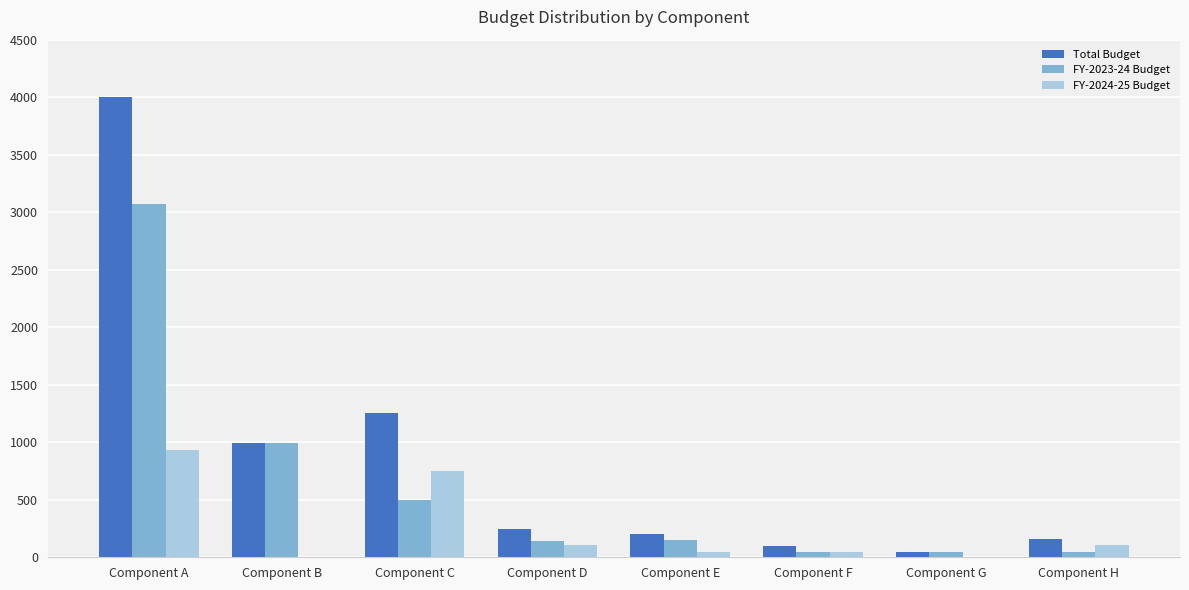

Is it true that FY-2023-24 Budget equals 140 at Component D?

True